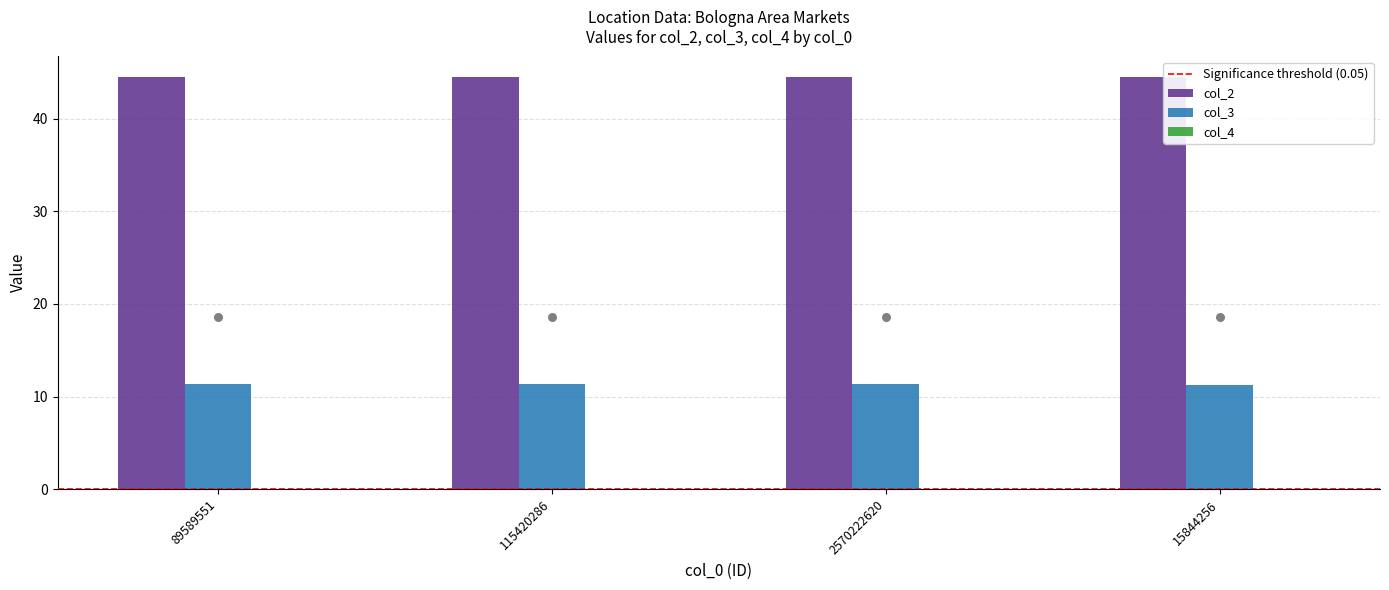

Which series reaches the maximum Y coordinate?

col_2